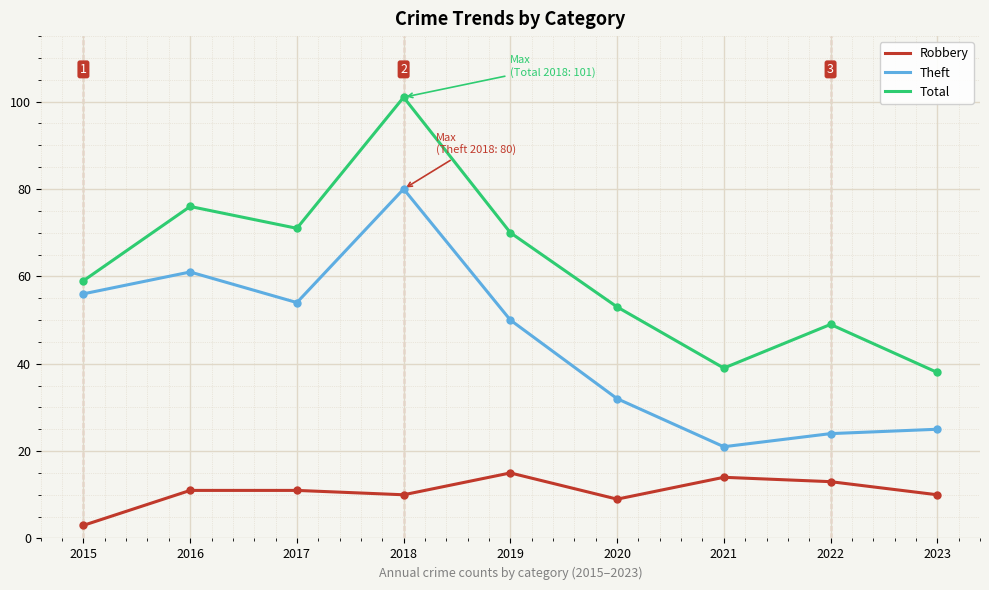

The Theft series shows 61 at 2016. True or false?

True